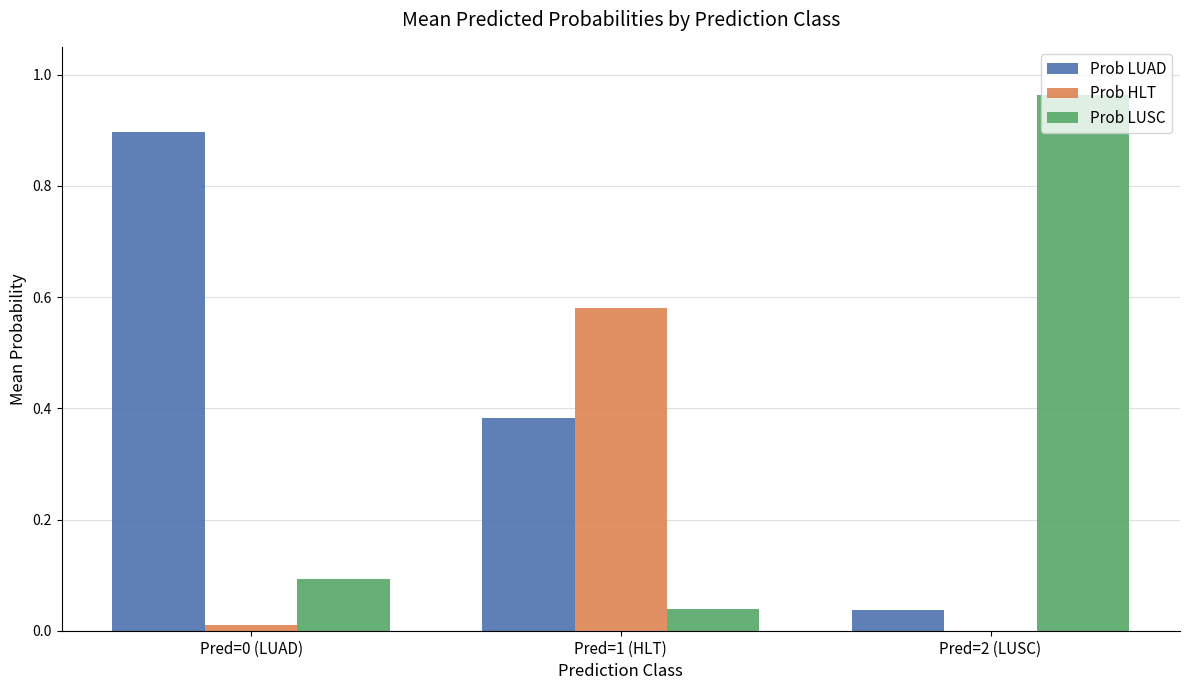

What is the sum of all Prob LUSC values?

1.1